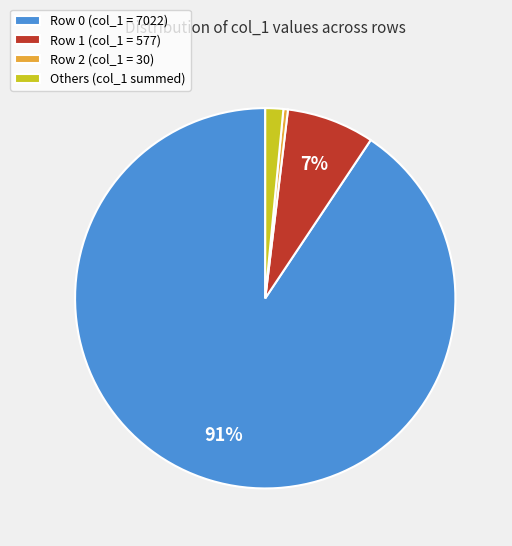

The Row 0 (col_1 = 7022) slice represents 99% of the pie. True or false?

False